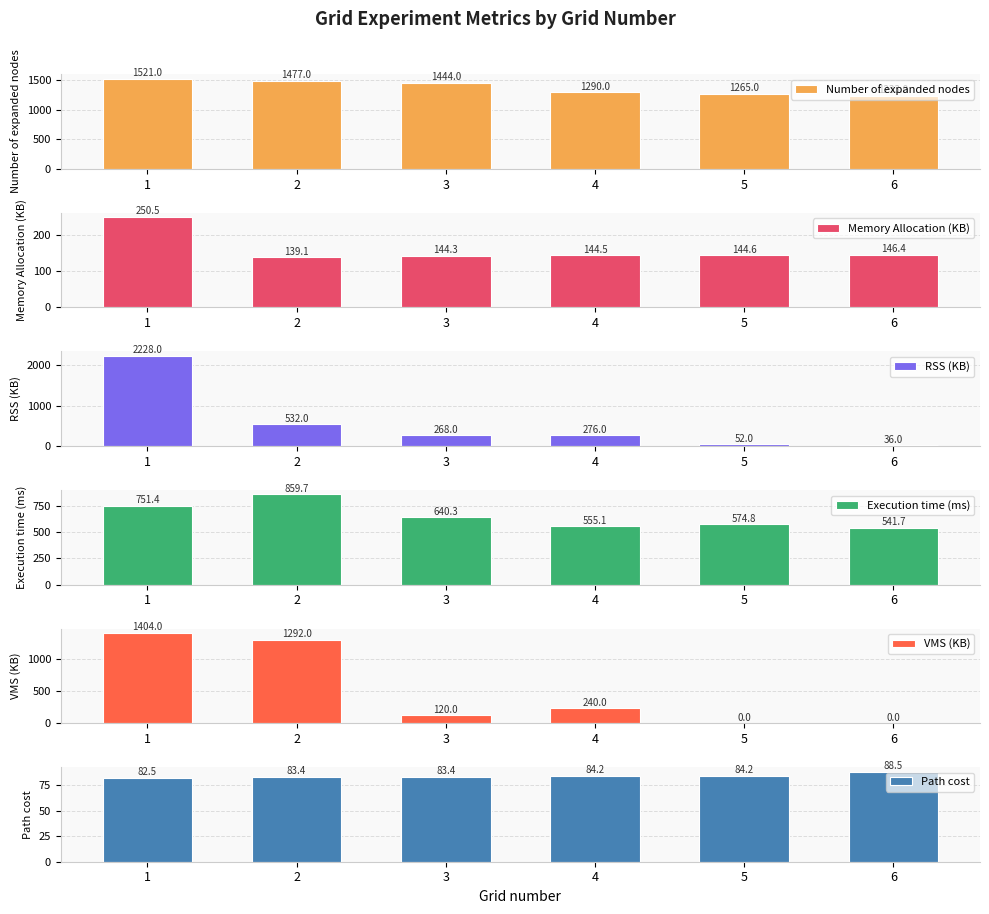

What is the average value of the VMS (KB) series?

509